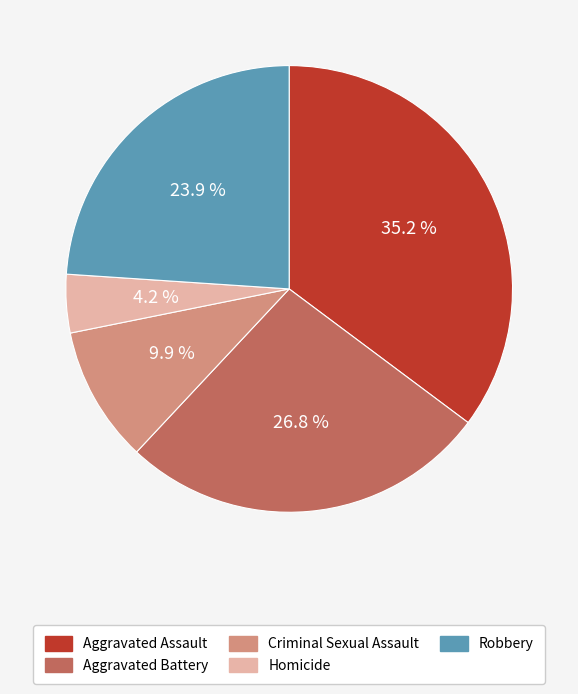

Rank the categories by value from highest to lowest.

Aggravated Assault, Aggravated Battery, Robbery, Criminal Sexual Assault, Homicide